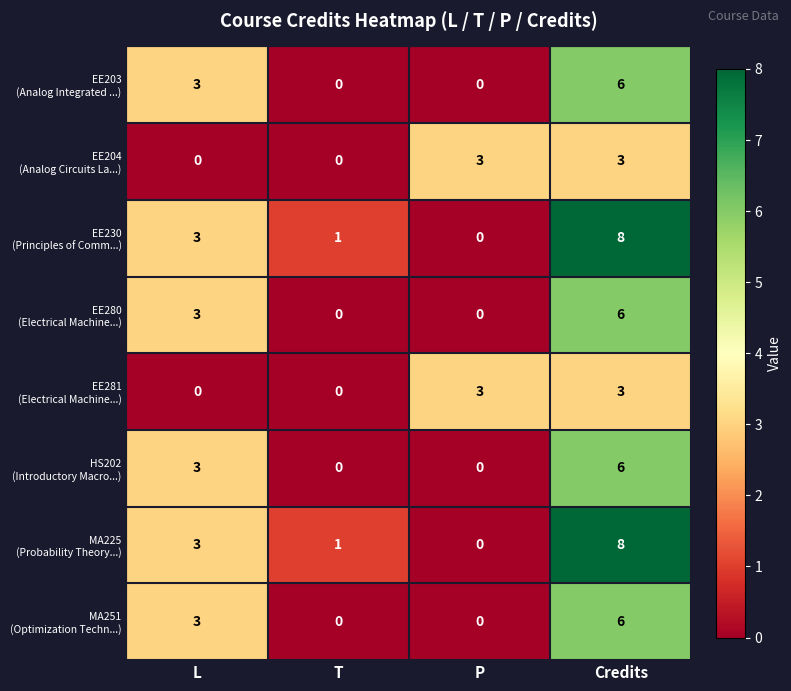

At which category does the chart reach its peak across all series?

Credits